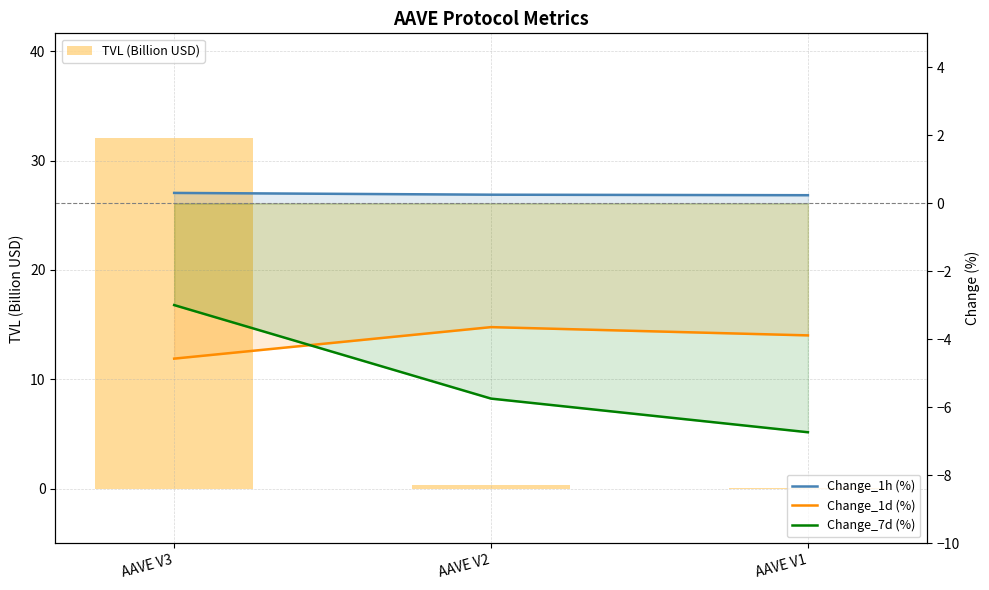

What is the difference between the second highest and minimum values in the Change_7d (%) series?

1.0